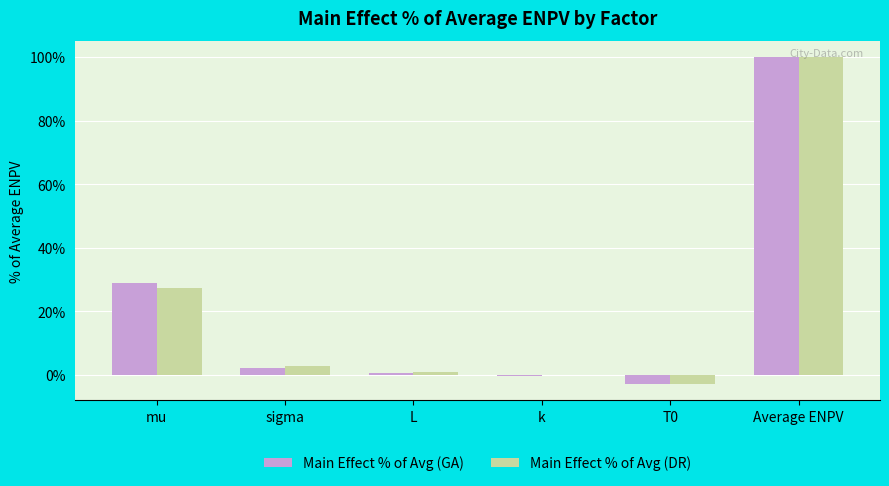

Between L and T0, which series saw the biggest shift?

Main Effect % of Avg (DR)